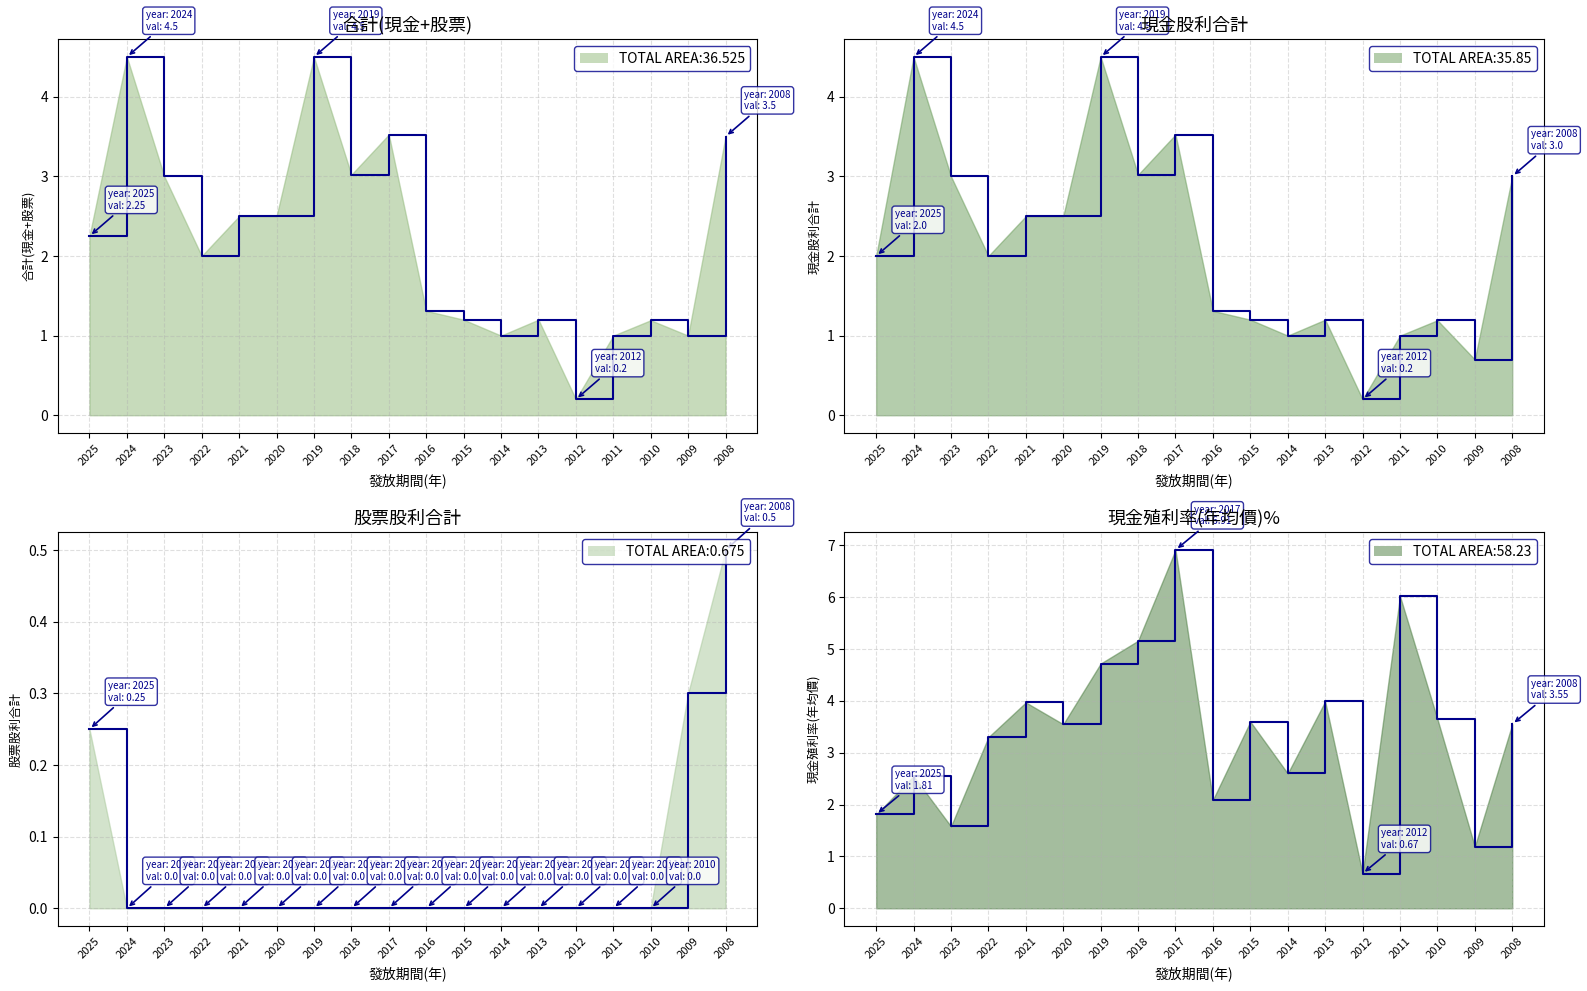

What is the difference between the maximum and minimum values in the 合計(現金+股票) series?

4.3